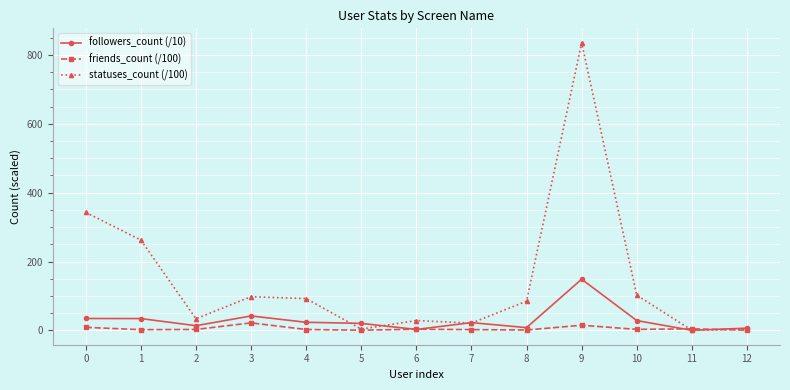

What are all the series names shown in the legend?

followers_count (/10), friends_count (/100), statuses_count (/100)